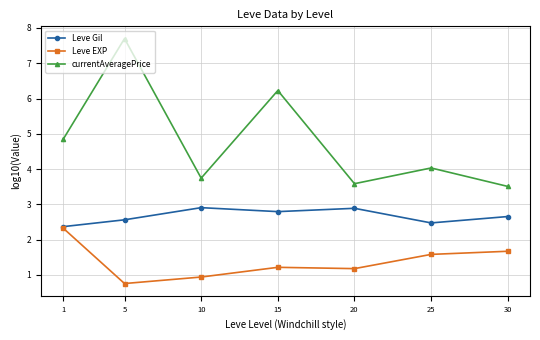

True or false: Leve EXP and currentAveragePrice intersect in this chart.

False